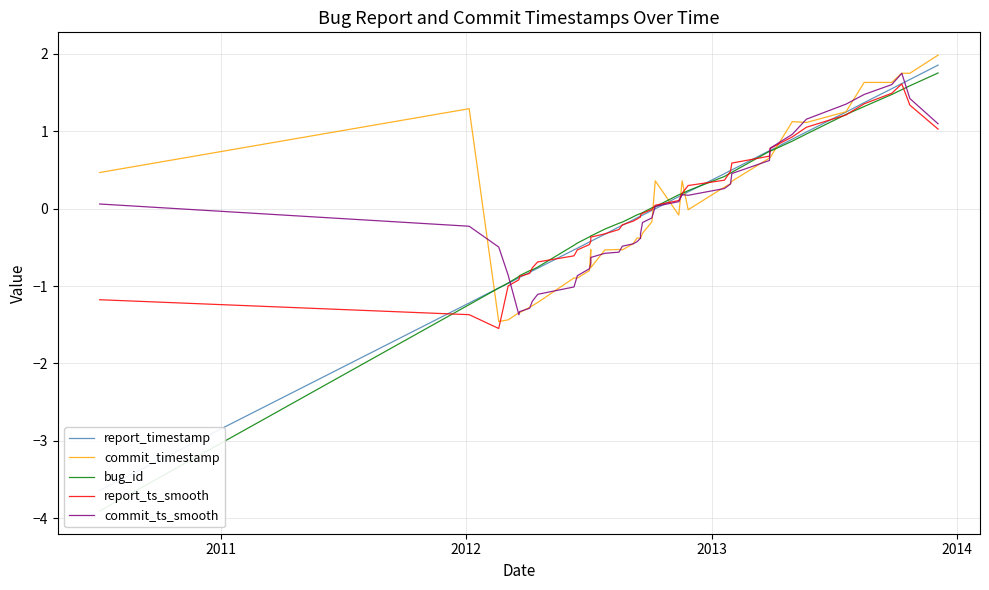

How many positive values does the report_ts_smooth series have?

17